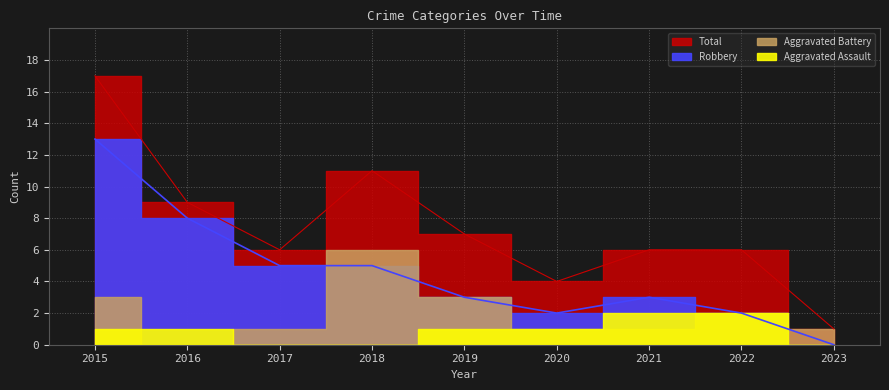

True or false: Total and Robbery intersect in this chart.

False